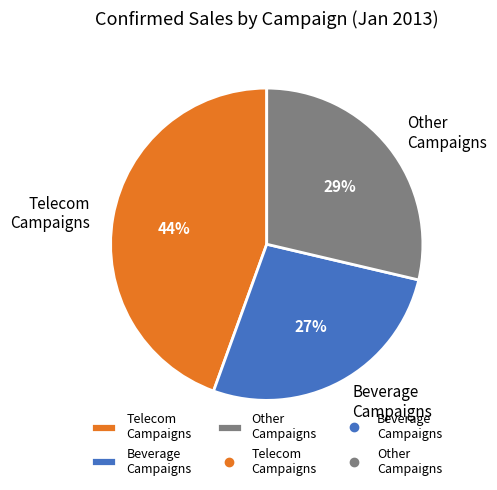

Which category has the biggest portion of the pie?

Telecom Campaigns